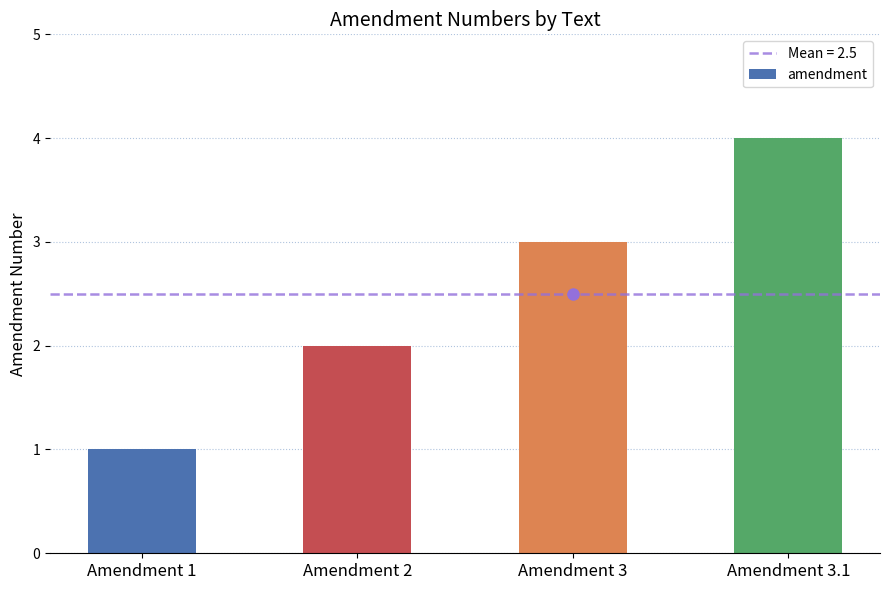

Where is the data nearest to the value 2?

Amendment 2